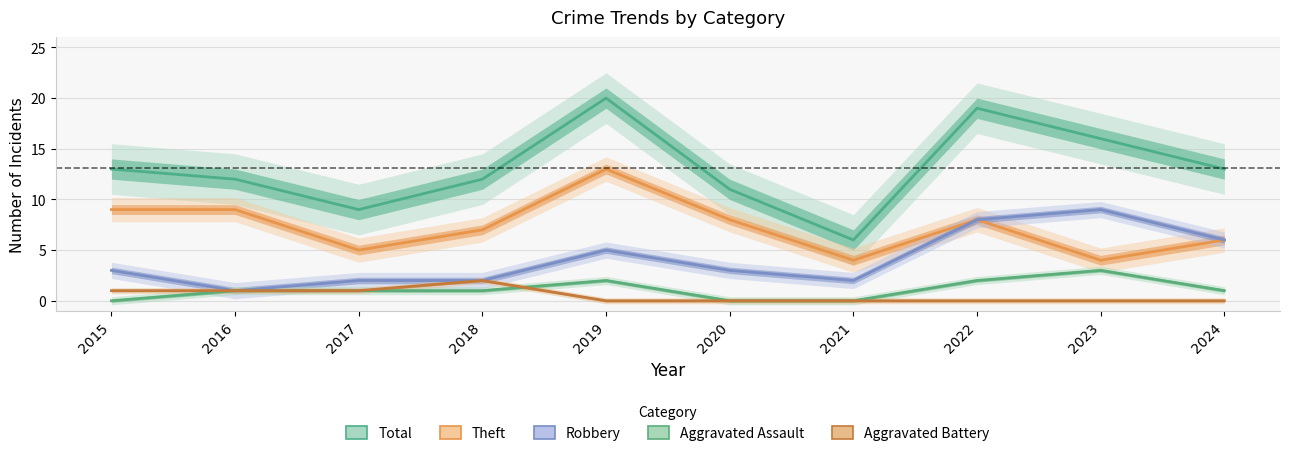

Read the Aggravated Assault value at 2017.

1